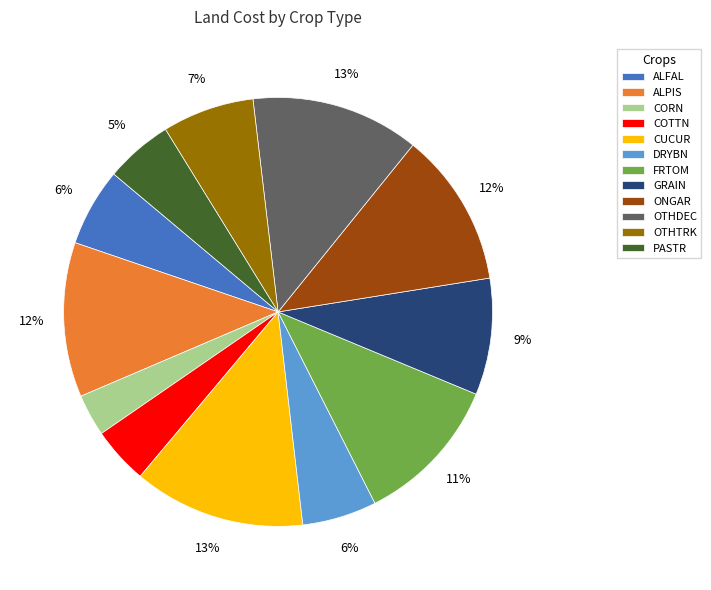

Does any single category account for the majority?

No